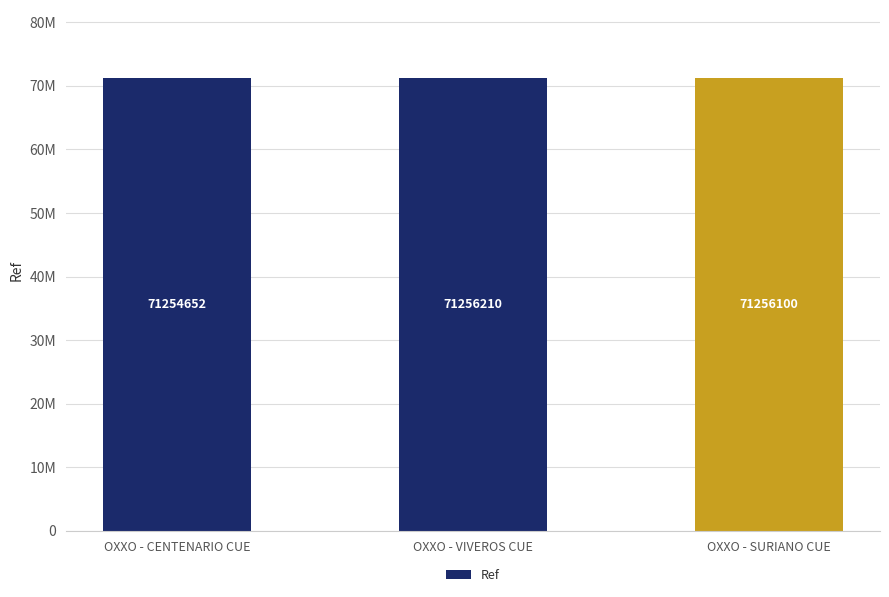

What is the sum of all values?

213766962